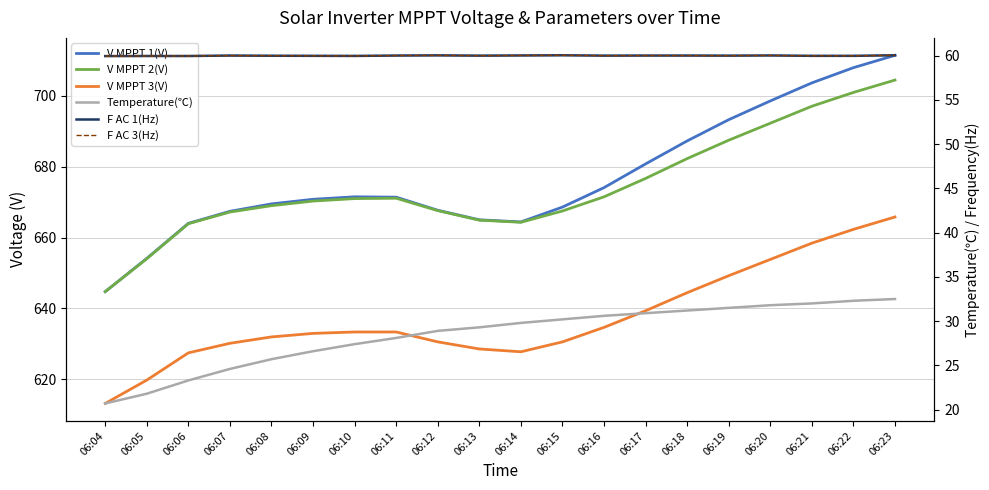

How many values in the V MPPT 1(V) series are below 671?

10